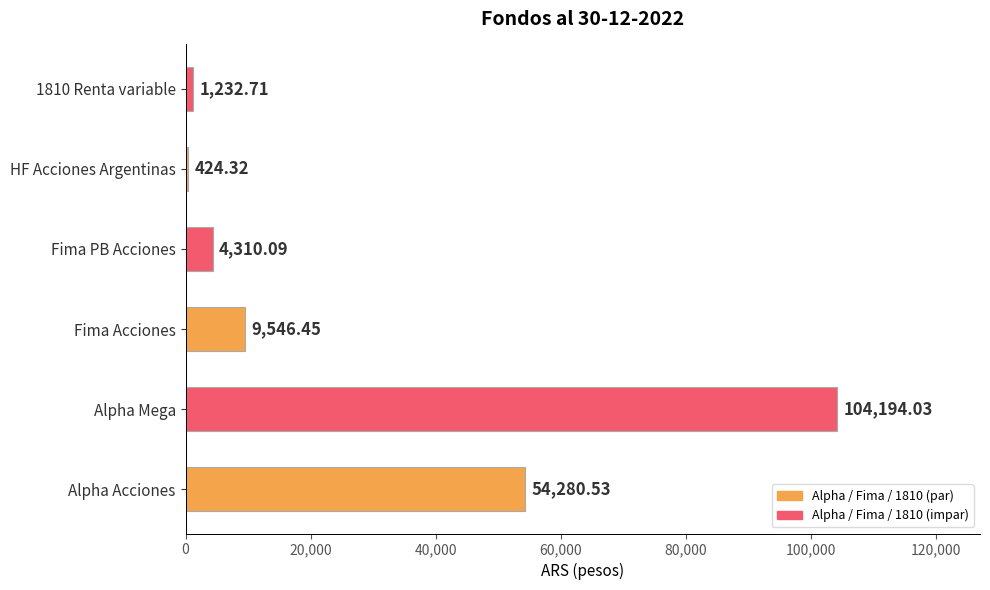

What is the ratio of the value at Alpha Mega to the value at Alpha Acciones?

1.9